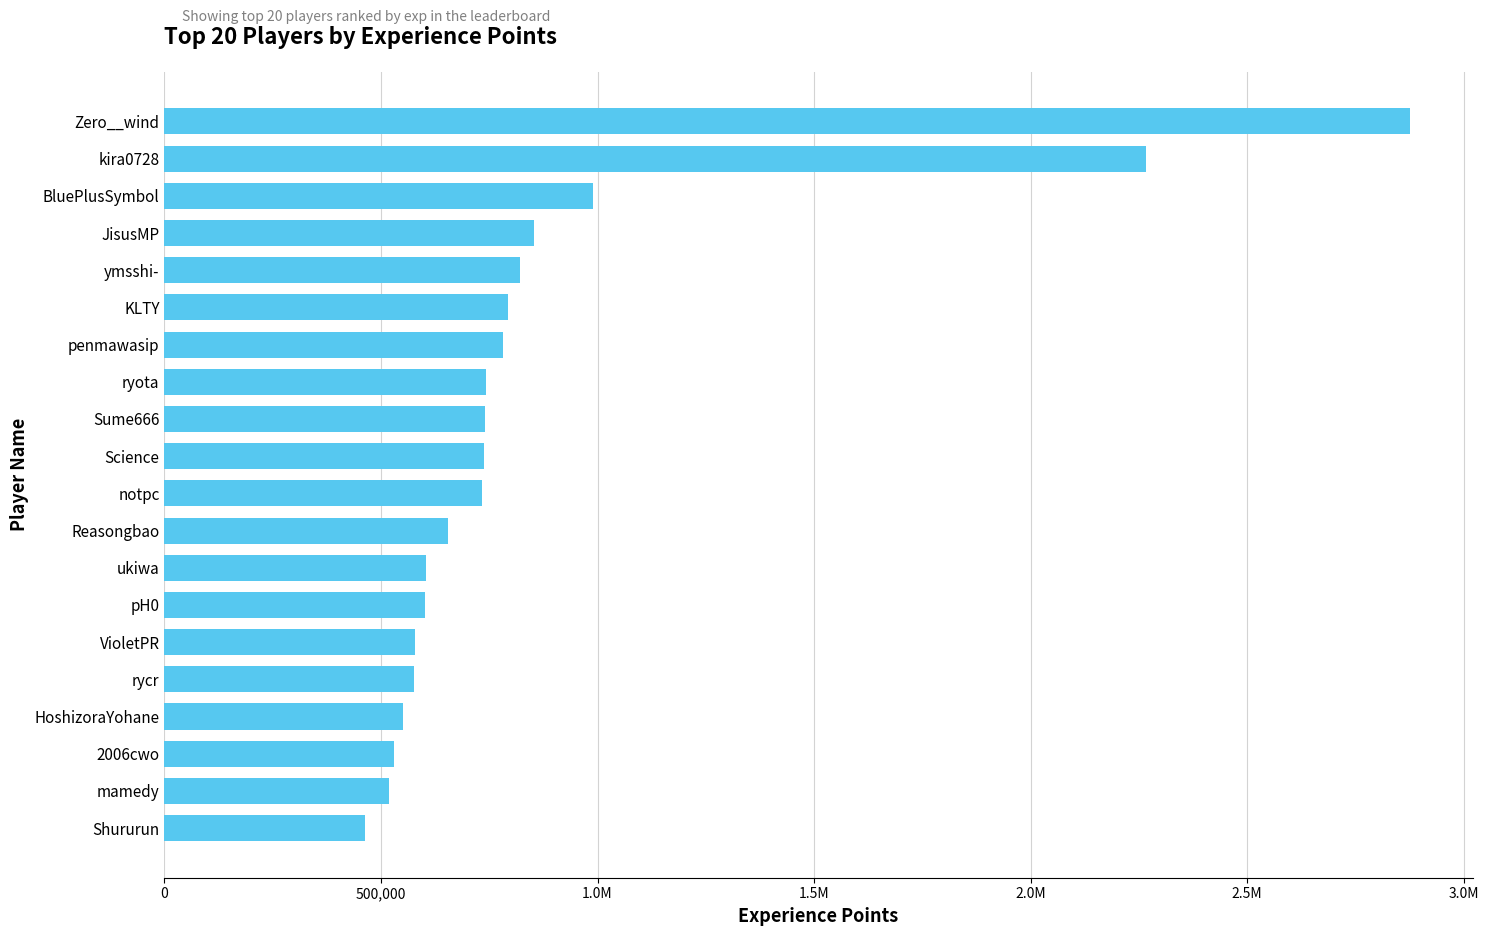

Where does the data first go above 737499?

Sume666